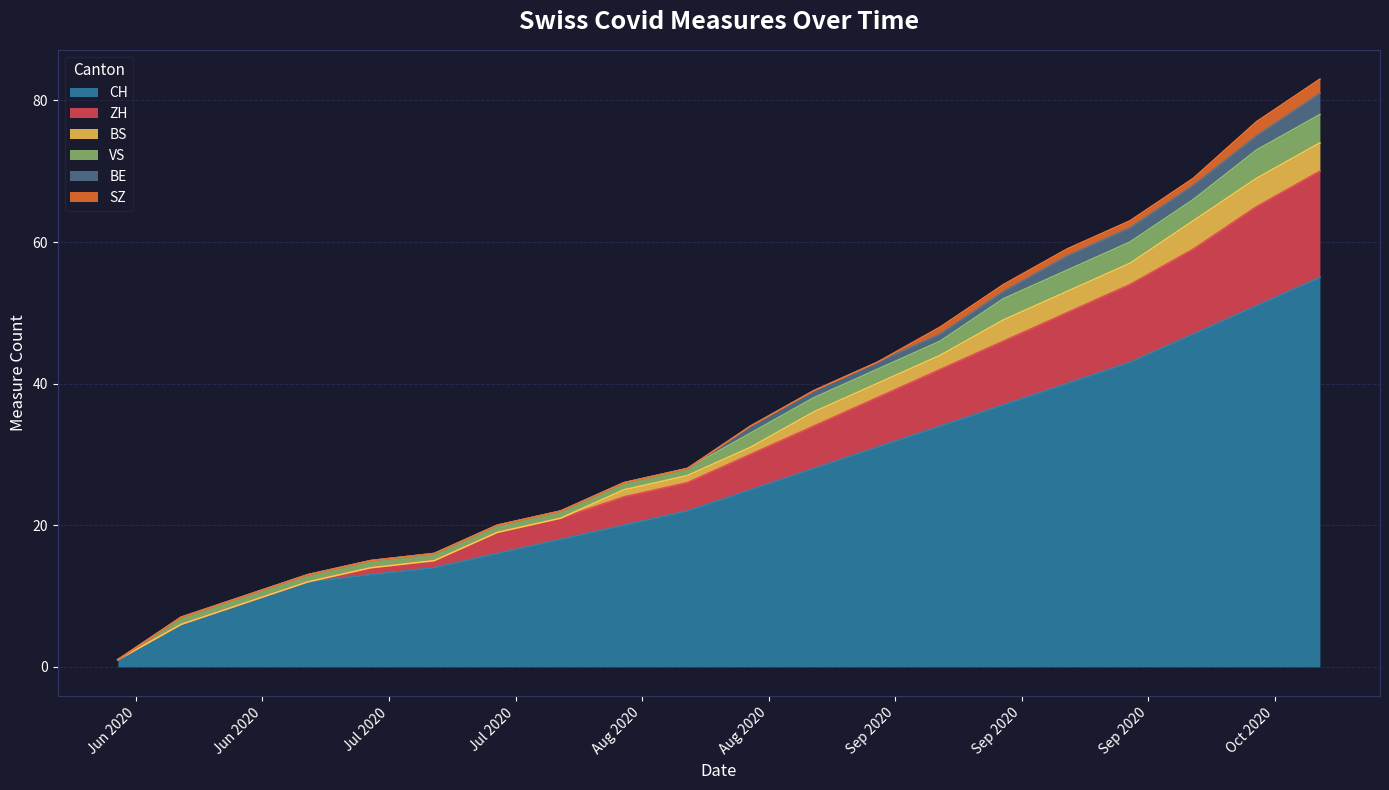

How many values in the VS series exceed 2?

6